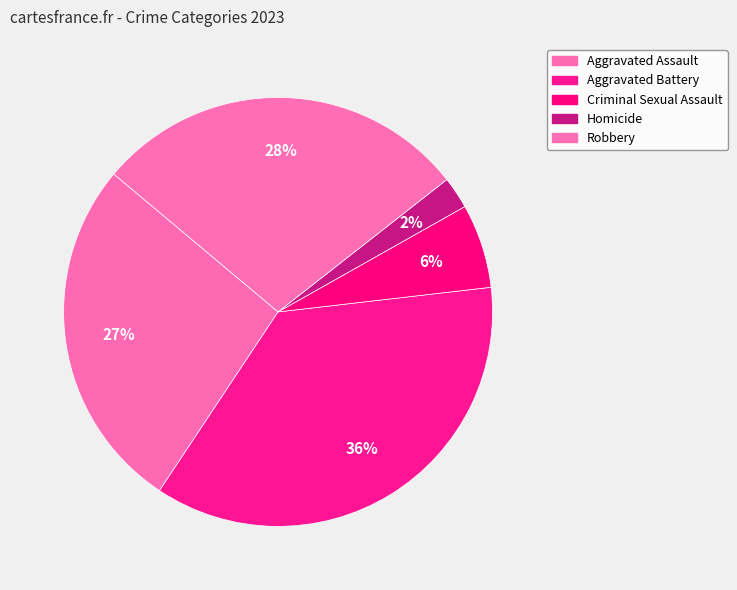

Which has a higher value, Aggravated Assault or Homicide?

Aggravated Assault